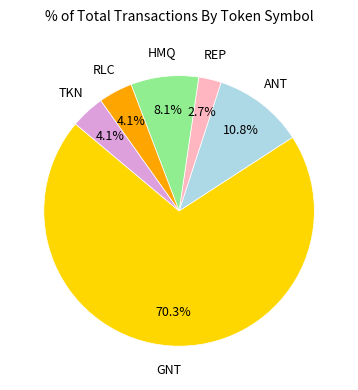

Is there a majority slice in this chart?

Yes